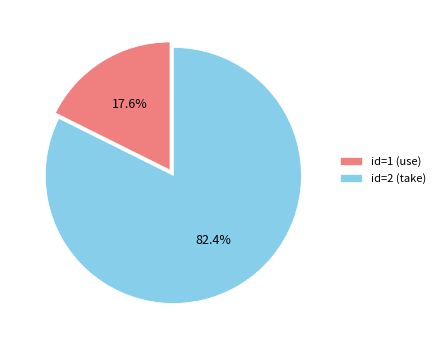

Count the number of slices in the pie.

2